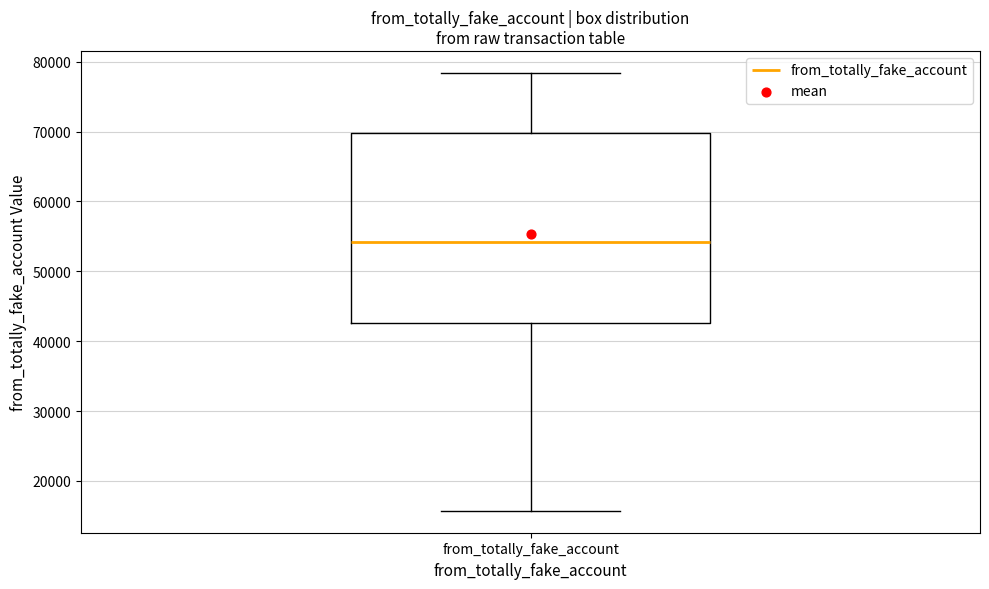

Read this box plot against the y-axis: the position of the median line, the range covered by the box, and the ends of both whiskers. The values are not printed on the chart, so give them approximately, as read against the axis.

median 54000, box 43000 to 70000, whiskers 16000 to 78000